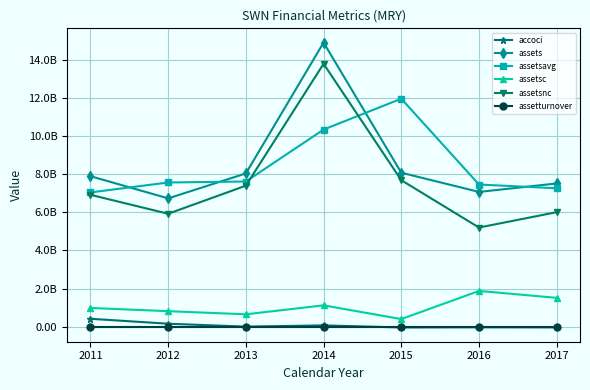

What are all the series names shown in the legend?

accoci, assets, assetsavg, assetsc, assetsnc, assetturnover